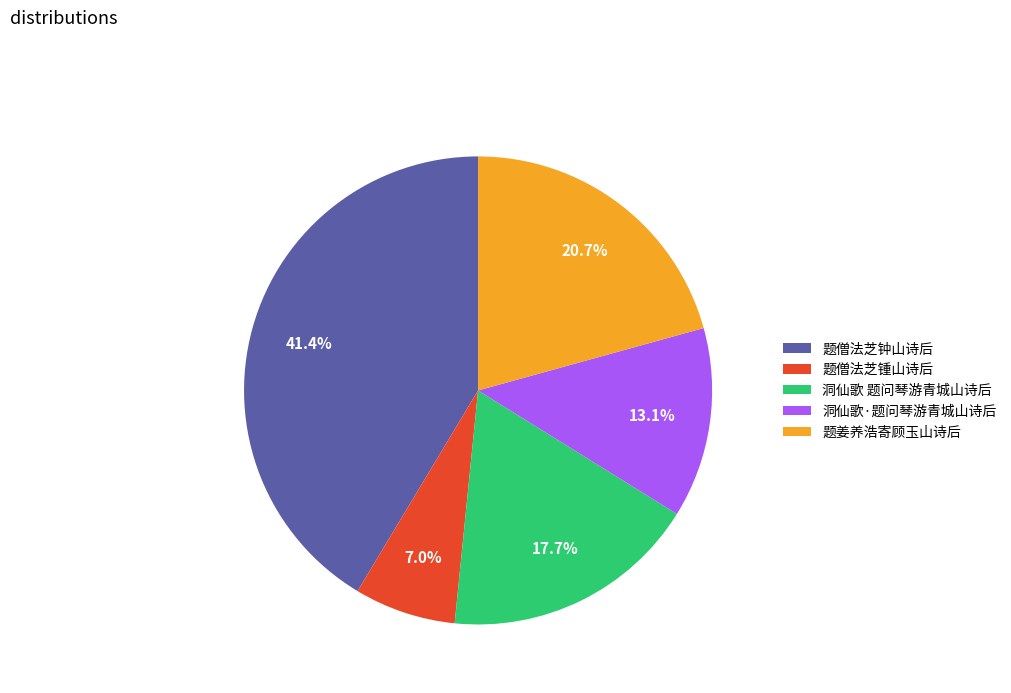

Does any single category account for the majority?

No